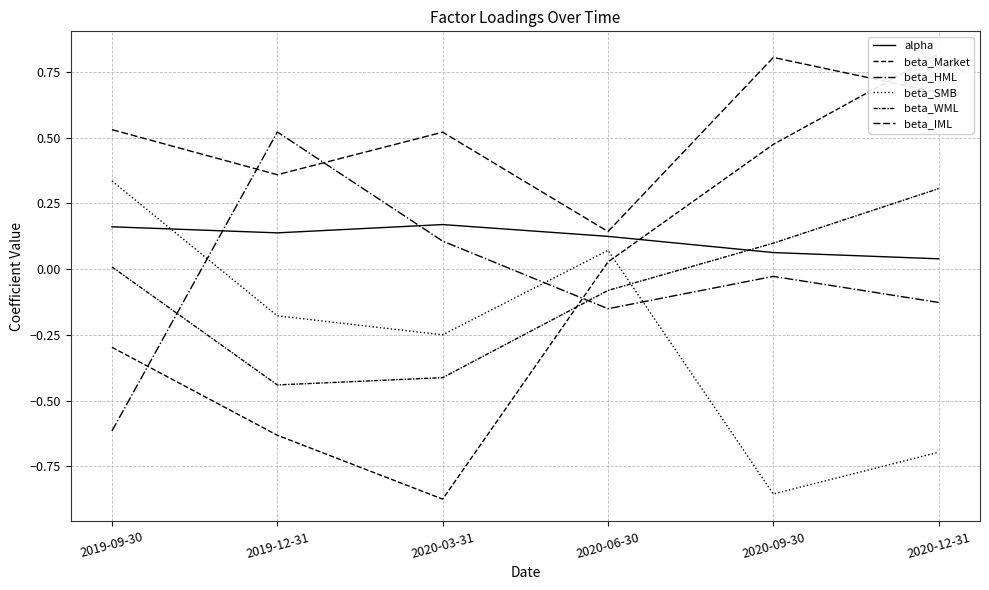

List the labels in order of alpha value, smallest first.

2020-12-31, 2020-09-30, 2020-06-30, 2019-12-31, 2019-09-30, 2020-03-31